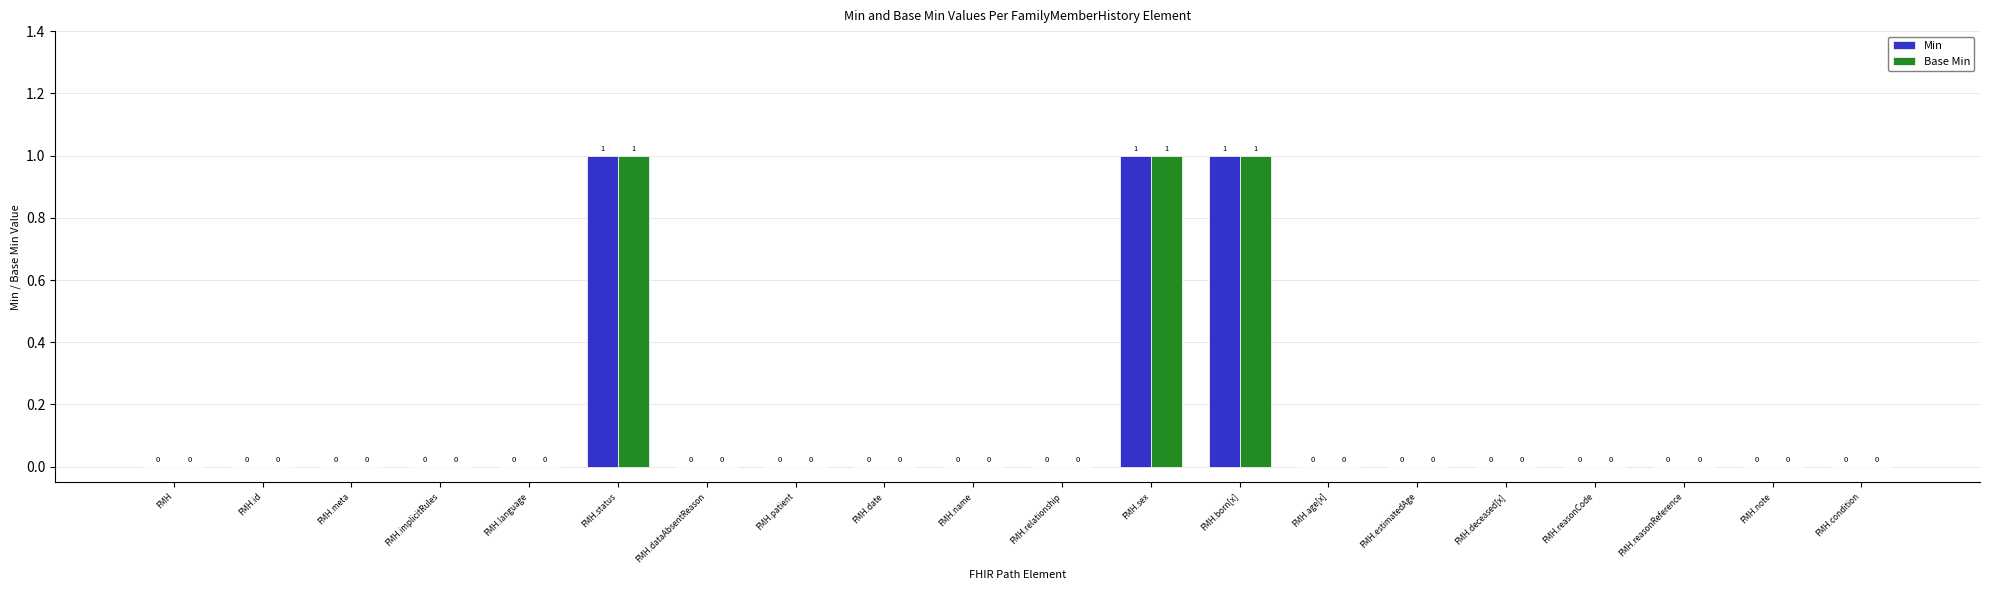

What is the sum of all Min values?

3